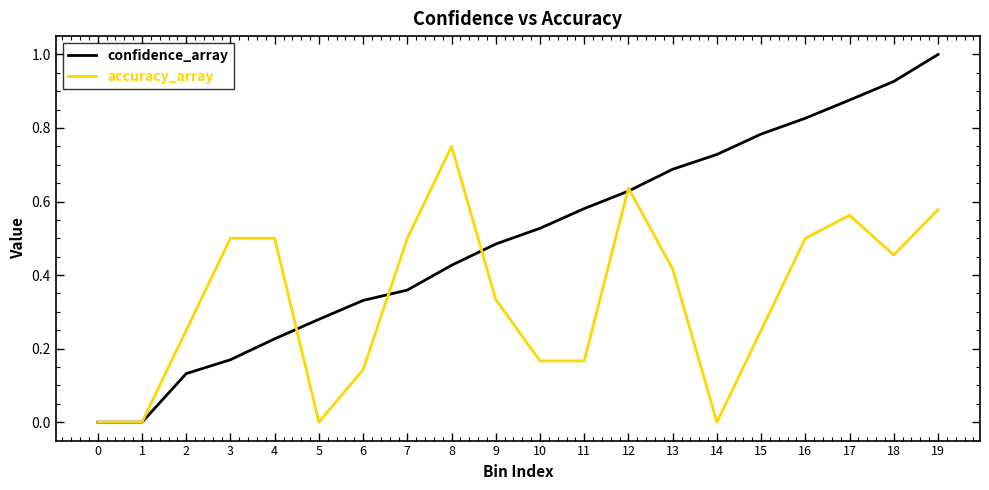

The confidence_array series shows 0.6 at 18. True or false?

False